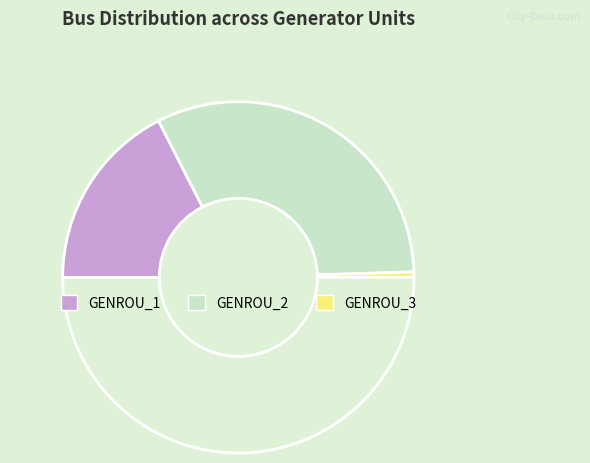

Count the number of slices in the pie.

4